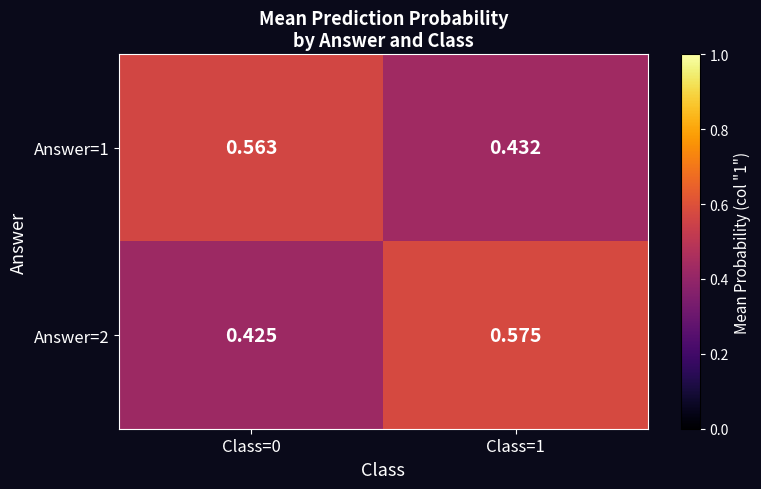

Is the value of Answer=1 at Class=1 greater than the value of Answer=2 at Class=1?

No